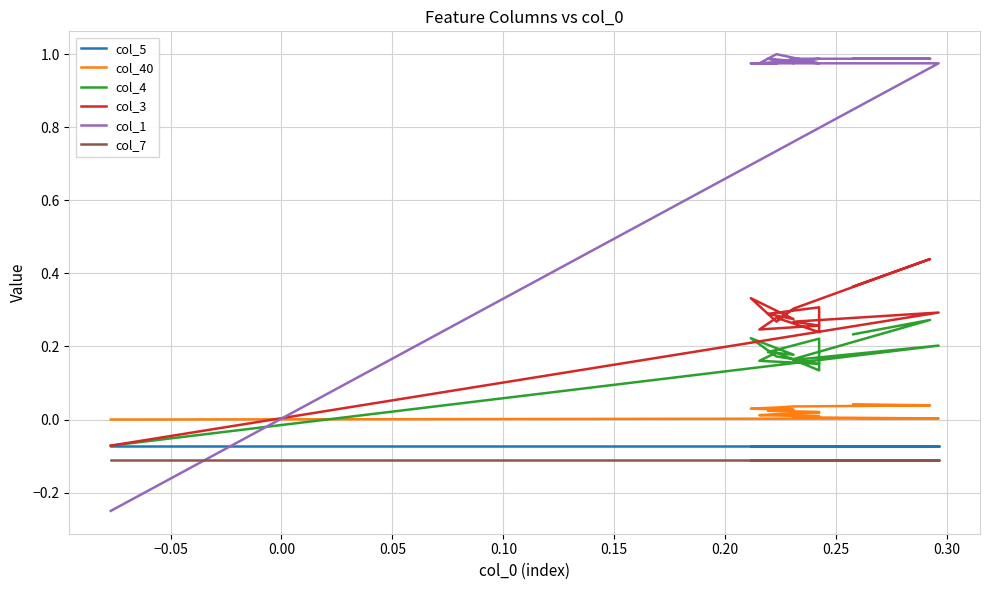

Reading left to right, what are all the values shown in this chart?

col_5: -0.1	-0.1	-0.1	-0.1	-0.1	-0.1	-0.1	-0.1	-0.1	-0.1	-0.1	-0.1	-0.1	-0.1	-0.1
col_40: 0.0	0.0	0.0	0.0	0.0	0.0	0.0	0.0	0.0	0.0	0.0	0.0	0.0	0.0	0.0
col_4: -0.1	0.2	0.2	0.2	0.2	0.2	0.1	0.2	0.2	0.2	0.2	0.2	0.2	0.3	0.2
col_3: -0.1	0.3	0.3	0.3	0.2	0.3	0.2	0.3	0.3	0.3	0.3	0.3	0.3	0.4	0.4
col_1: -0.2	1.0	1.0	1.0	1.0	1.0	1.0	1.0	1.0	1.0	1.0	1.0	1.0	1.0	1.0
col_7: -0.1	-0.1	-0.1	-0.1	-0.1	-0.1	-0.1	-0.1	-0.1	-0.1	-0.1	-0.1	-0.1	-0.1	-0.1